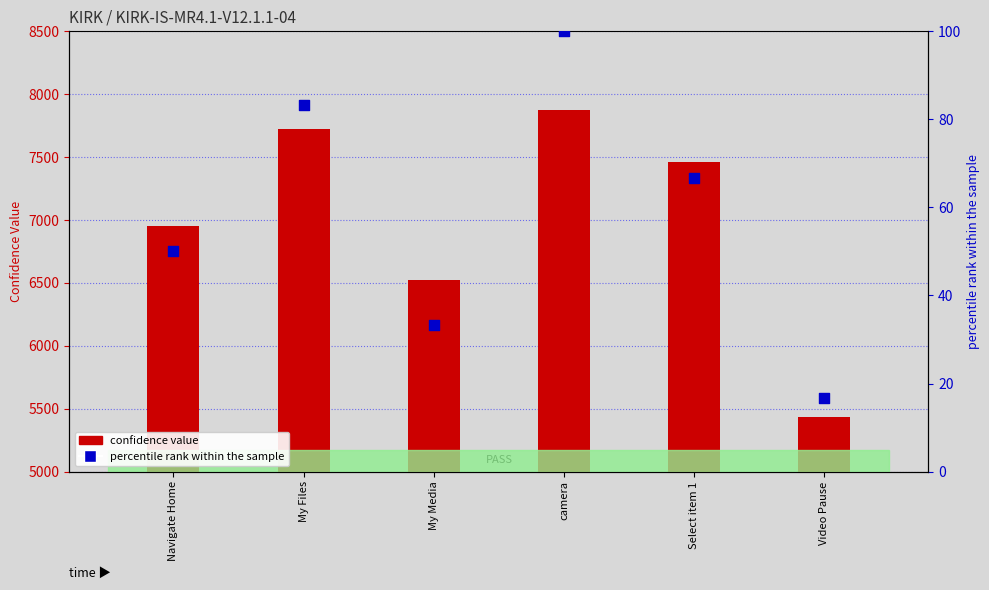

At which category is the sum across all series the highest?

camera